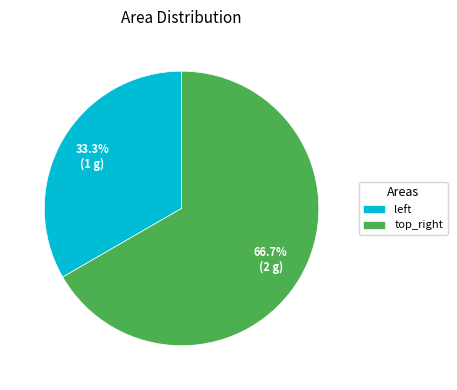

What is the smallest slice in the pie chart?

left